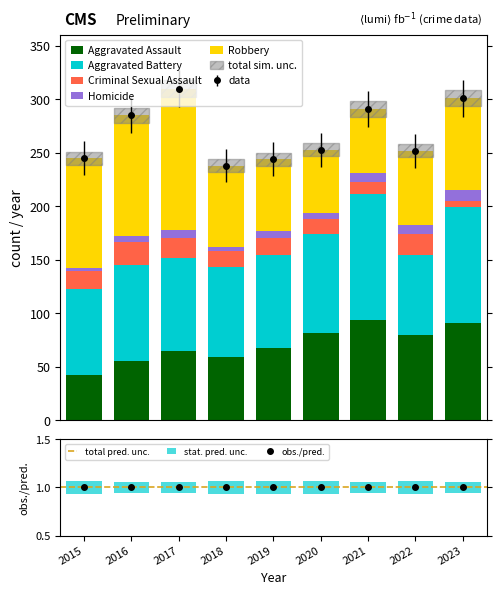

Which category has the lowest value in the Criminal Sexual Assault series?

2023